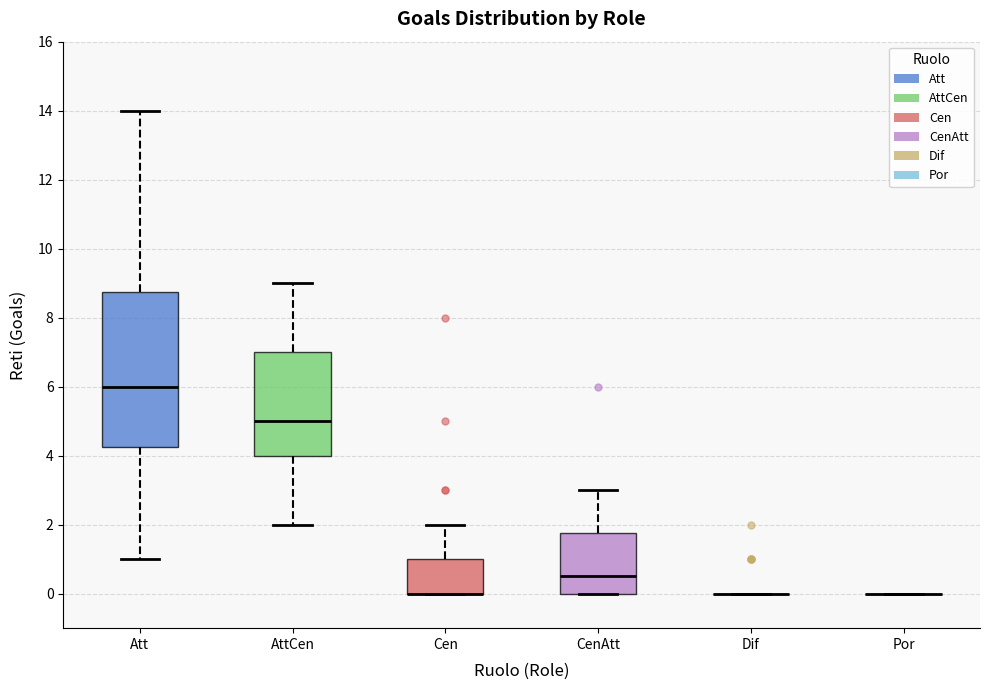

Comparing the boxes themselves (not the whiskers), which one is the tallest?

Att